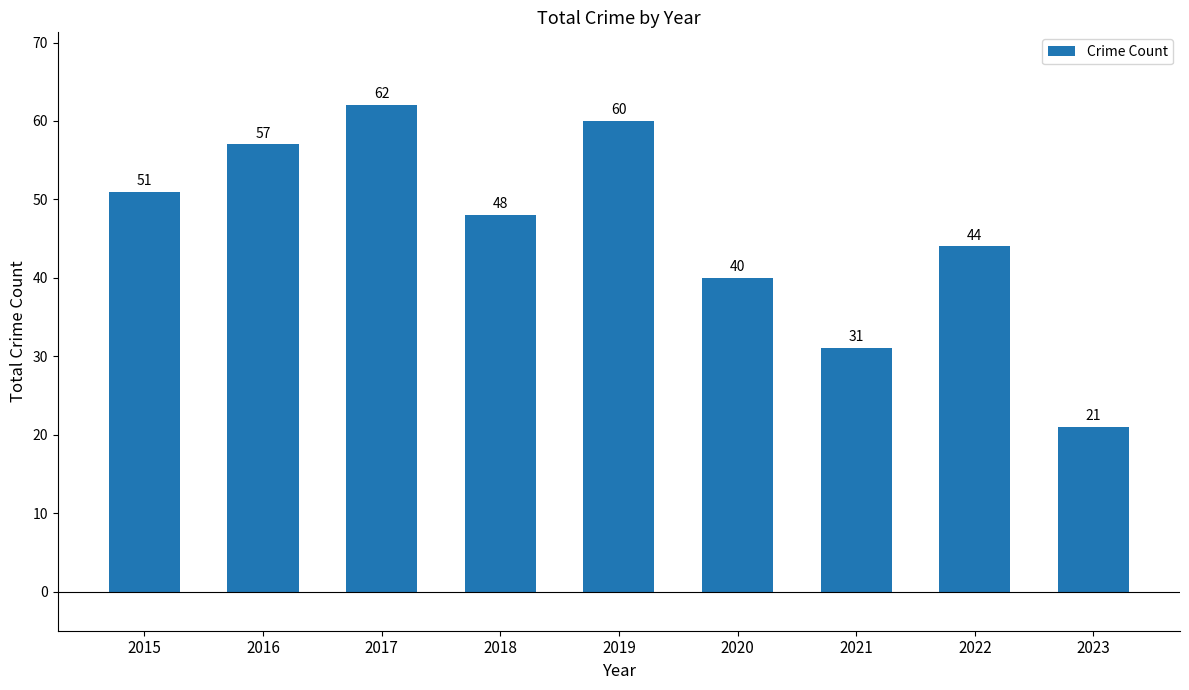

List the labels in order of value, largest first.

2017, 2019, 2016, 2015, 2018, 2022, 2020, 2021, 2023